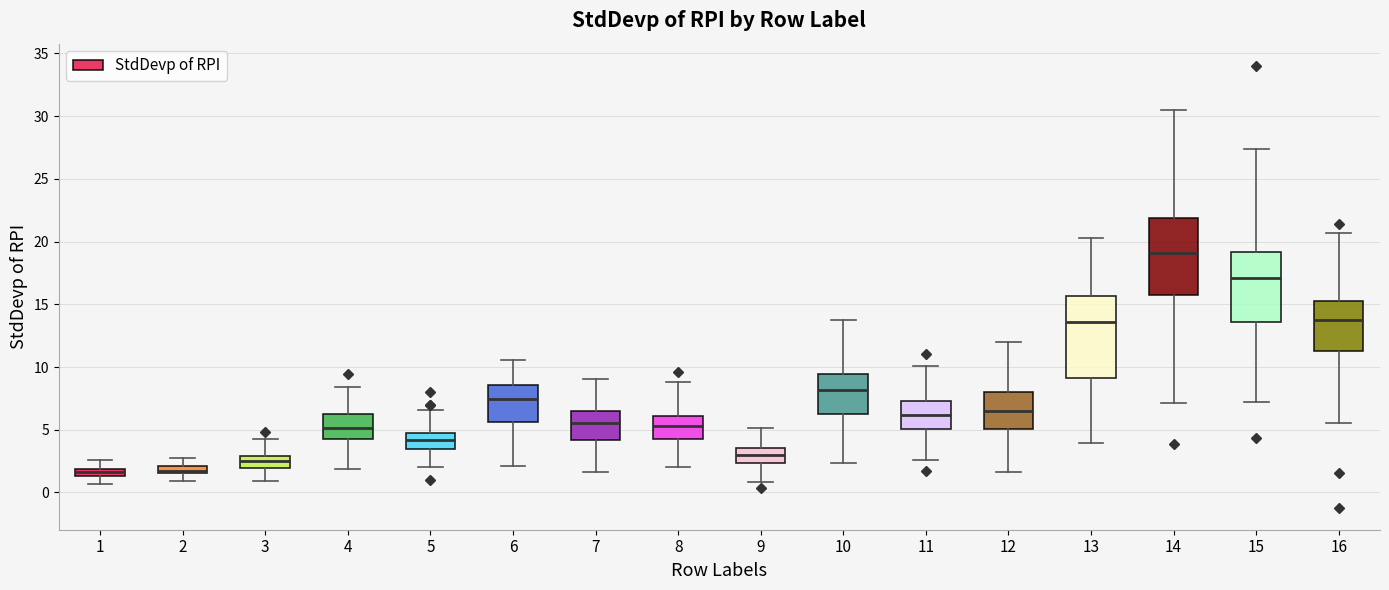

Which box's median line is the highest?

14